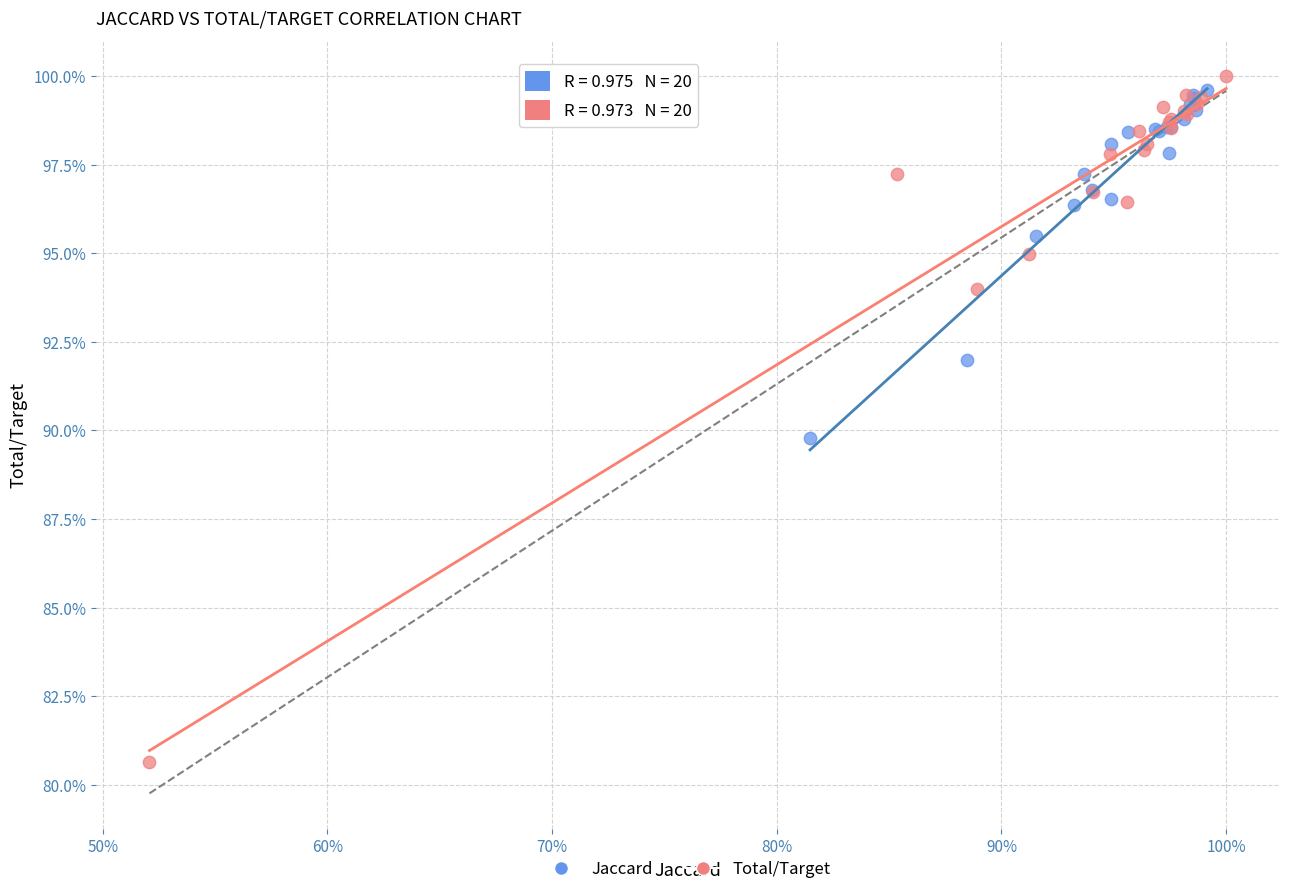

What are all the series names shown in the legend?

Jaccard, Total/Target